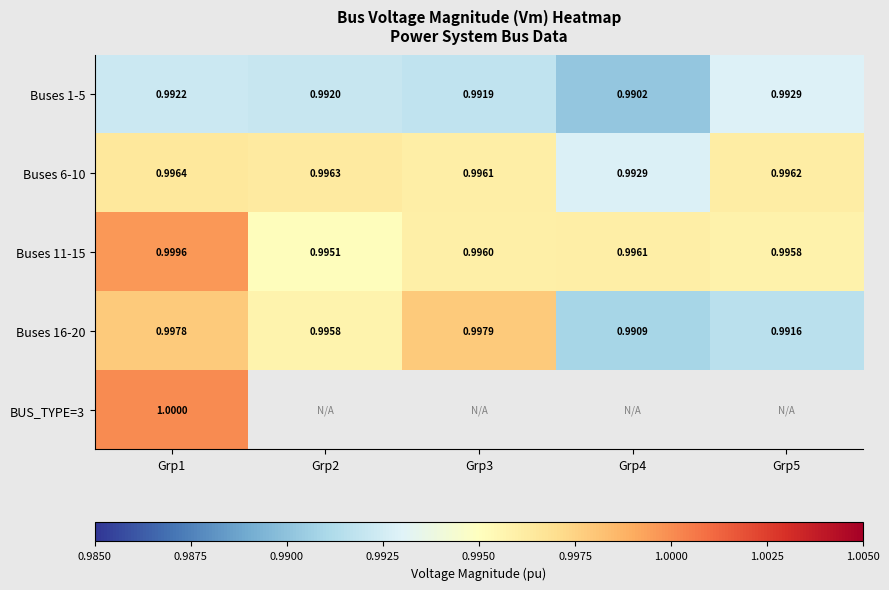

Between Grp2 and Grp4, which series saw the biggest shift?

Buses 16-20